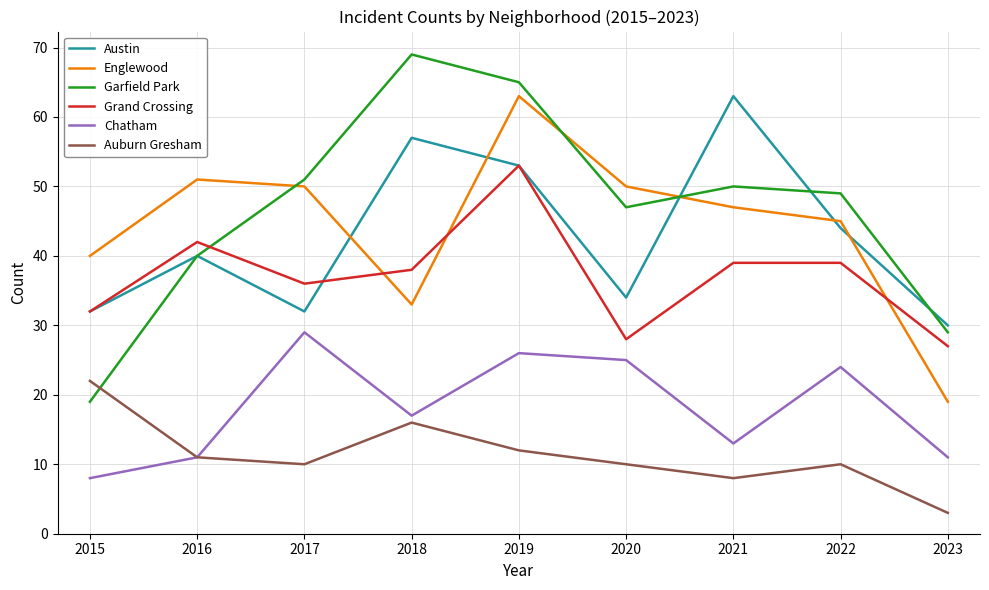

Read the Austin value at 2019.

53